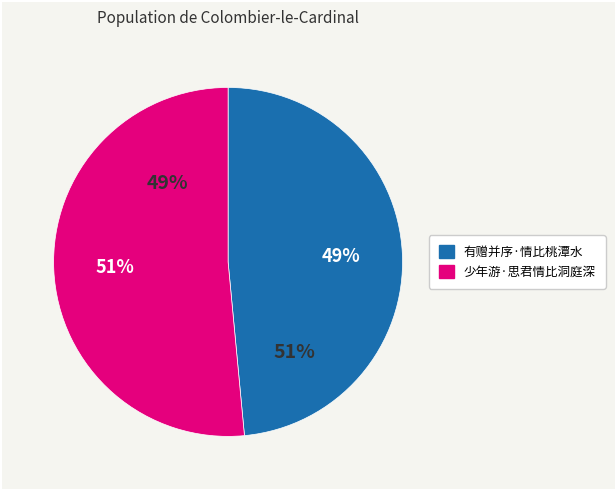

How many slices are in this pie chart?

2